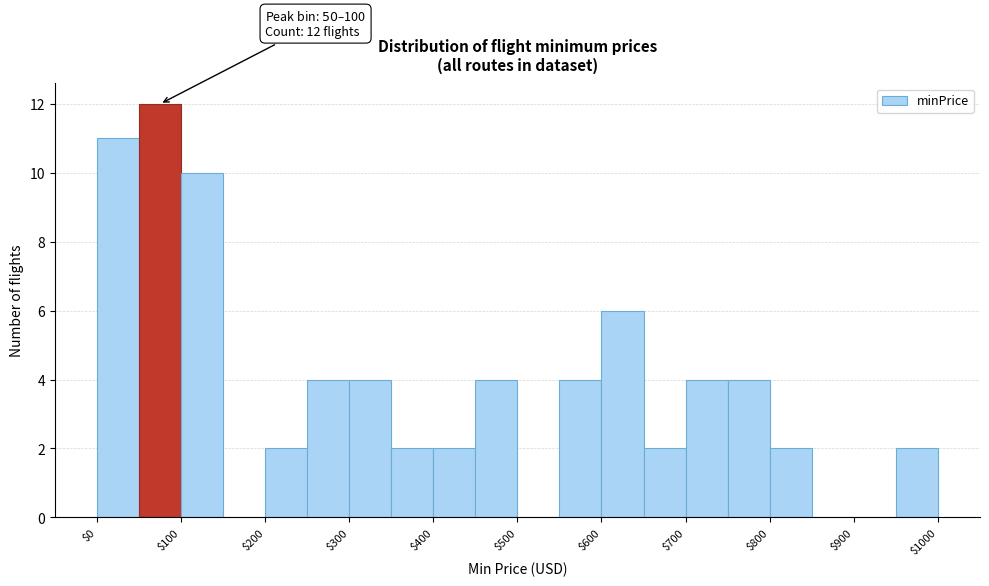

Over which range of the x-axis is the bar tallest?

50 to 100